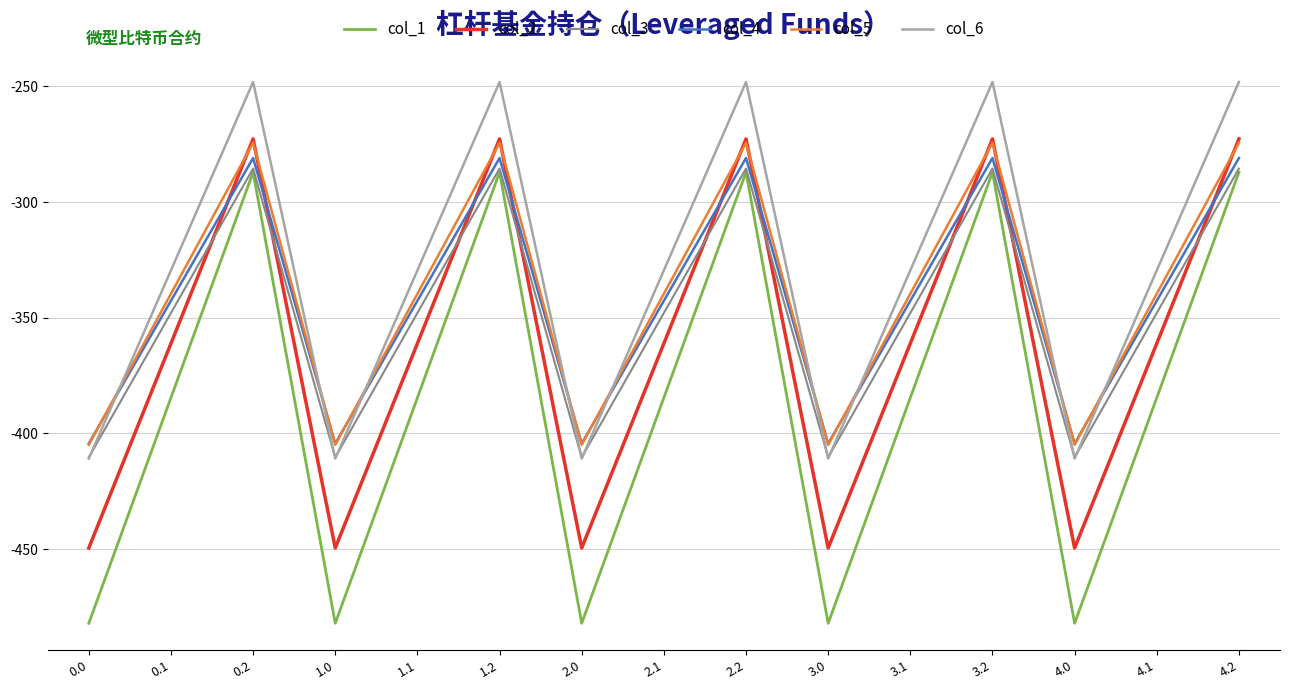

How many series are shown in this chart?

6